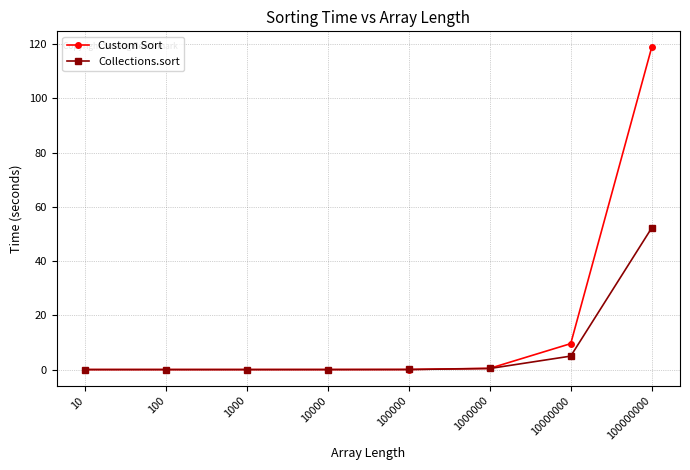

How many lines are shown in the chart?

2